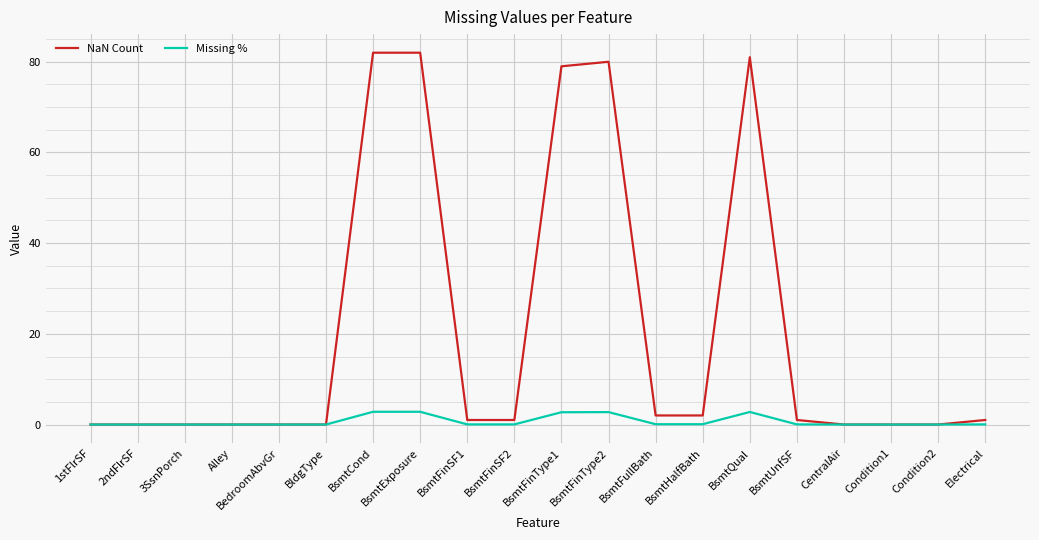

Is it true that NaN Count equals 40.8 at BsmtCond?

False